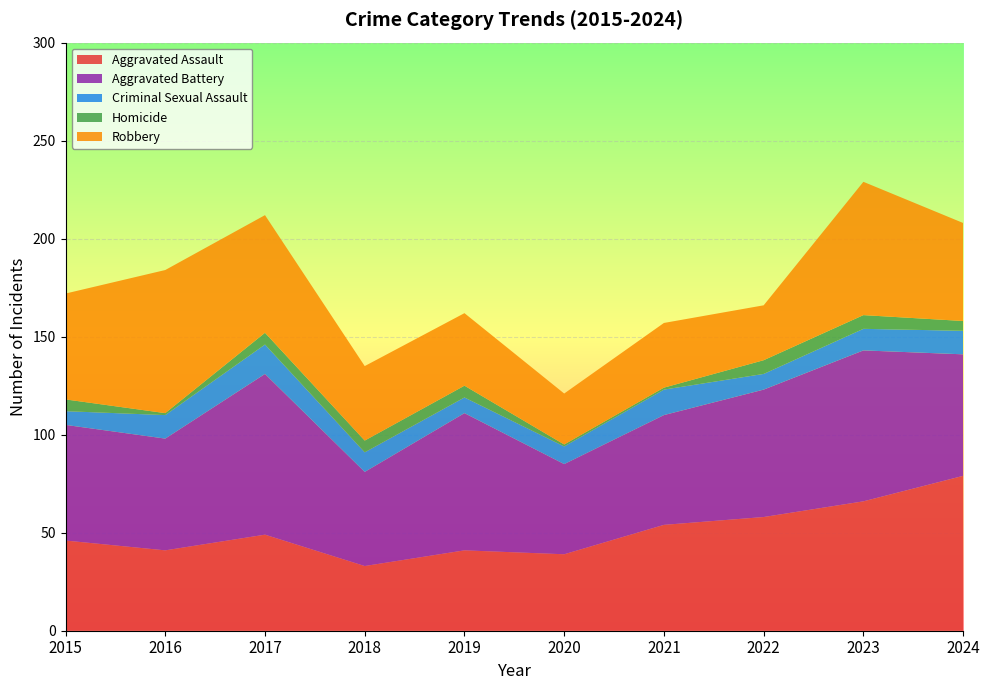

Reading left to right, extract all data points from this chart.

Aggravated Assault: 2015=46	2016=41	2017=49	2018=33	2019=41	2020=39	2021=54	2022=58	2023=66	2024=79
Aggravated Battery: 2015=59	2016=57	2017=82	2018=48	2019=70	2020=46	2021=56	2022=65	2023=77	2024=62
Criminal Sexual Assault: 2015=7	2016=12	2017=15	2018=10	2019=8	2020=9	2021=13	2022=8	2023=11	2024=12
Homicide: 2015=6	2016=1	2017=6	2018=6	2019=6	2020=1	2021=1	2022=7	2023=7	2024=5
Robbery: 2015=54	2016=73	2017=60	2018=38	2019=37	2020=26	2021=33	2022=28	2023=68	2024=50